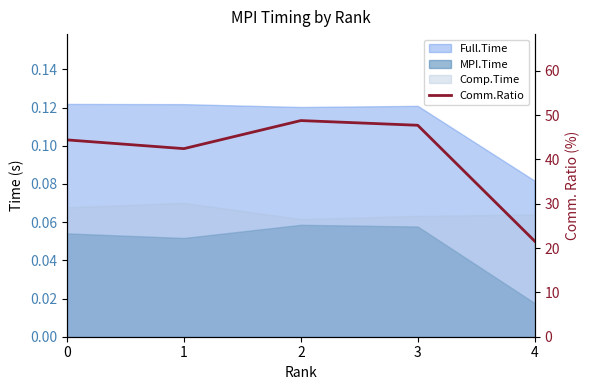

What is the average value?

41.0